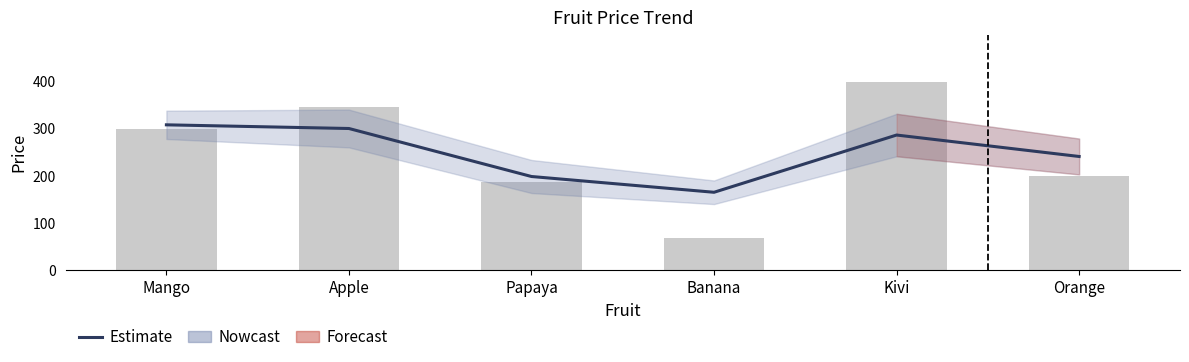

What position from the right is Banana?

3